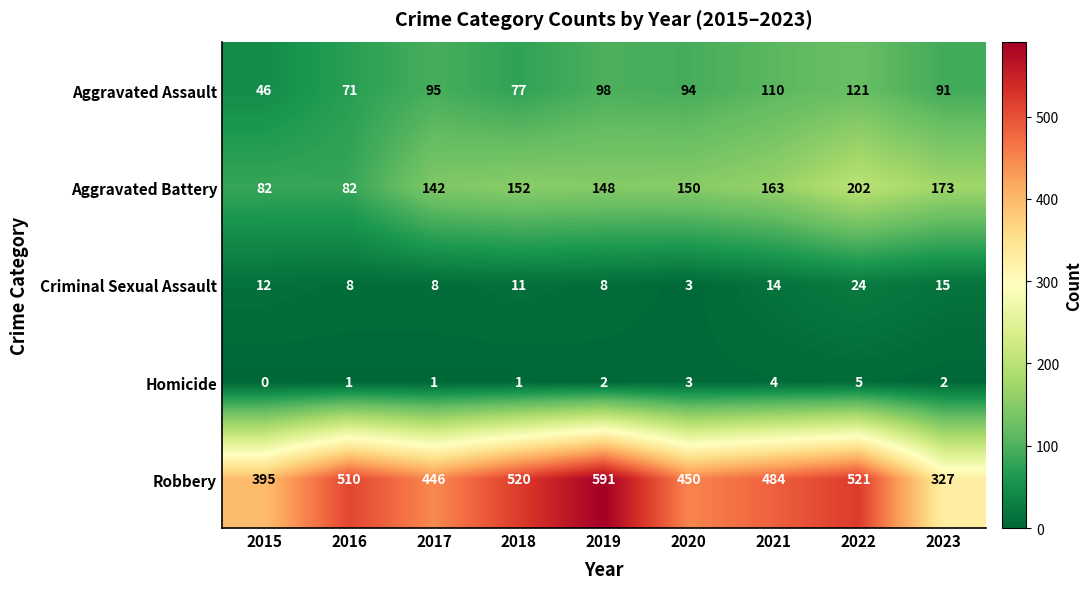

The Robbery series shows 521 at 2022. True or false?

True